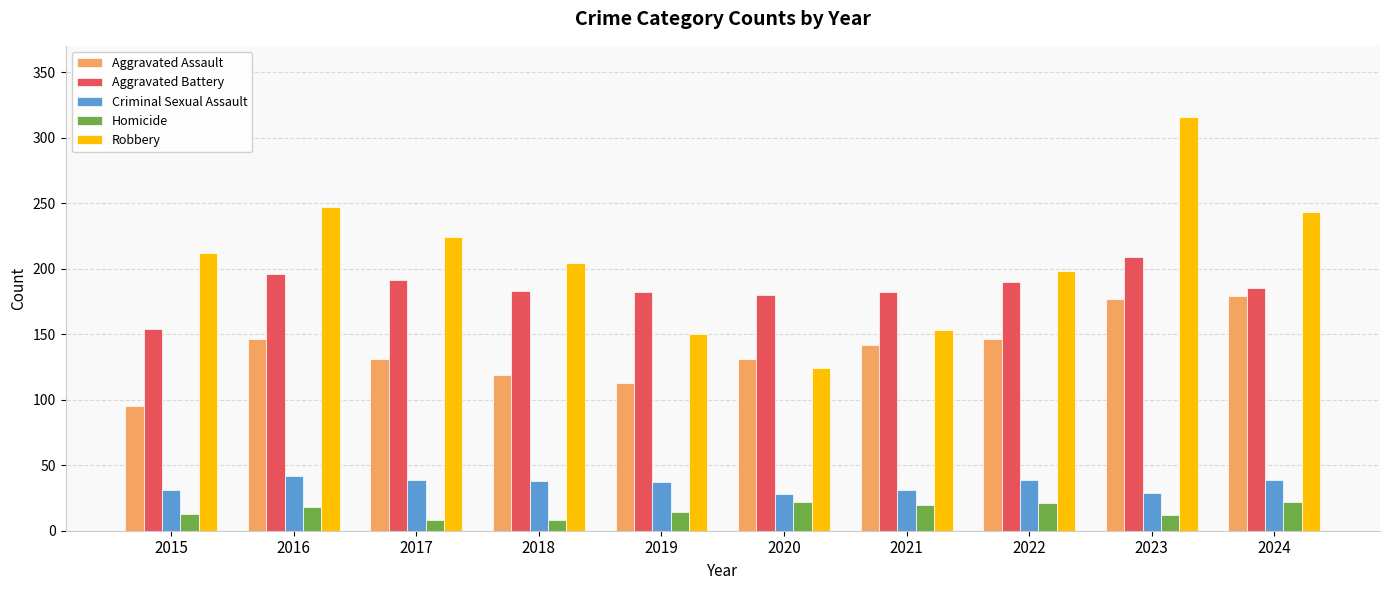

What is the average value of the Homicide series?

16